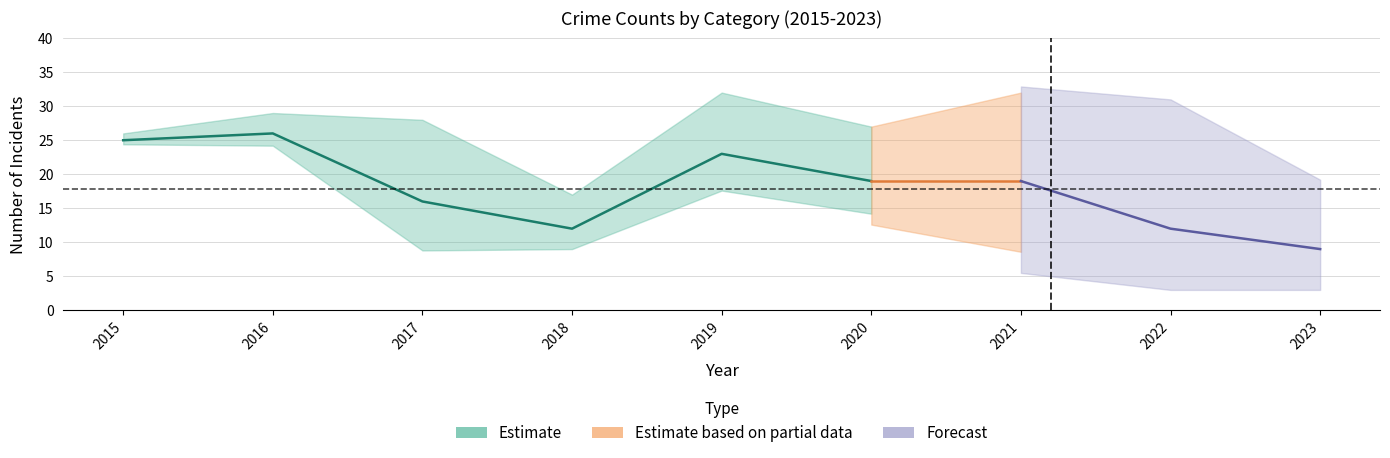

Where is the first local maximum for Robbery?

2016